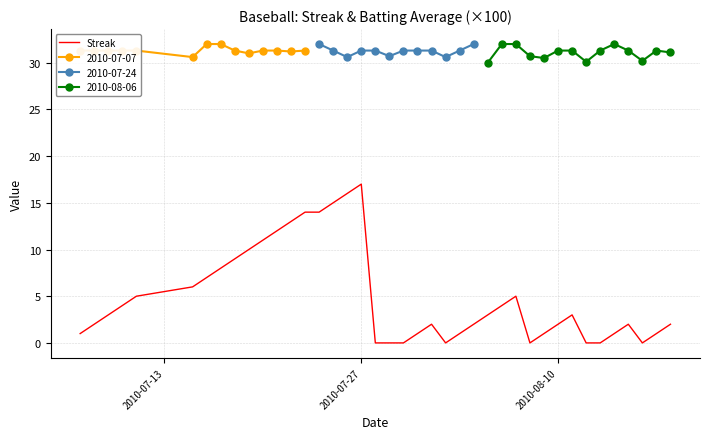

What is the average value?

5